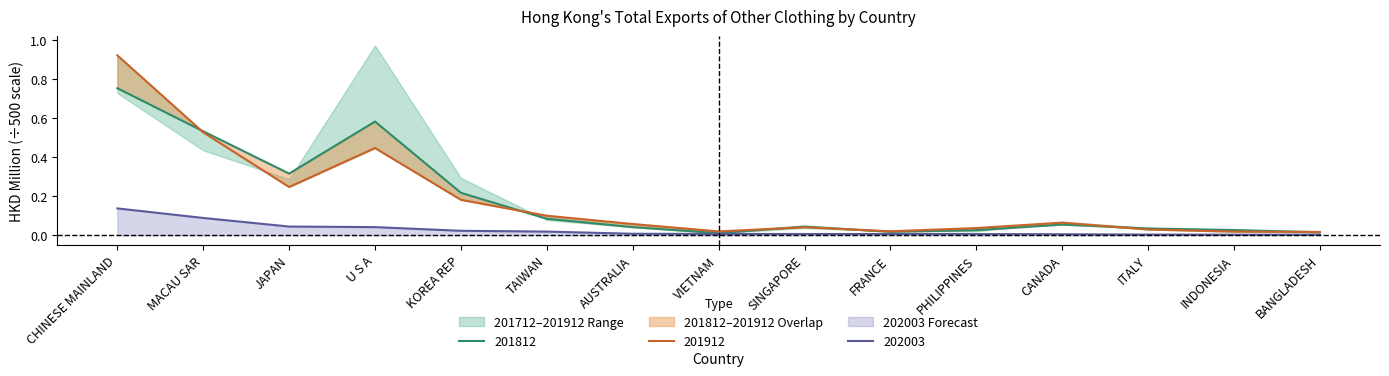

At which category does the chart reach its peak across all series?

CHINESE MAINLAND